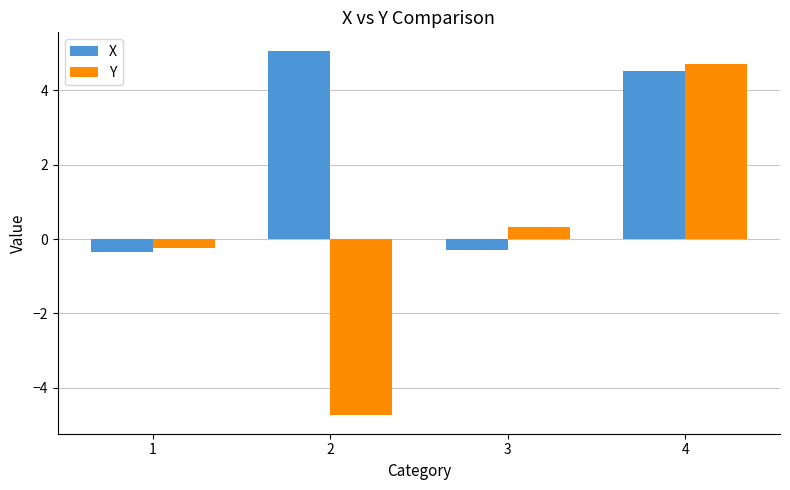

Is it true that Y equals -7.9 at 2?

False